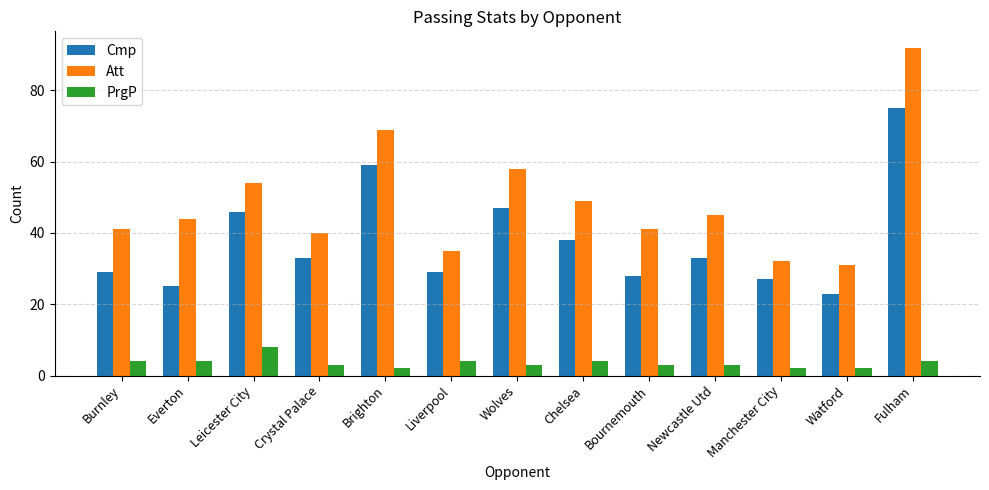

Where does the Cmp series first go above 33?

Leicester City